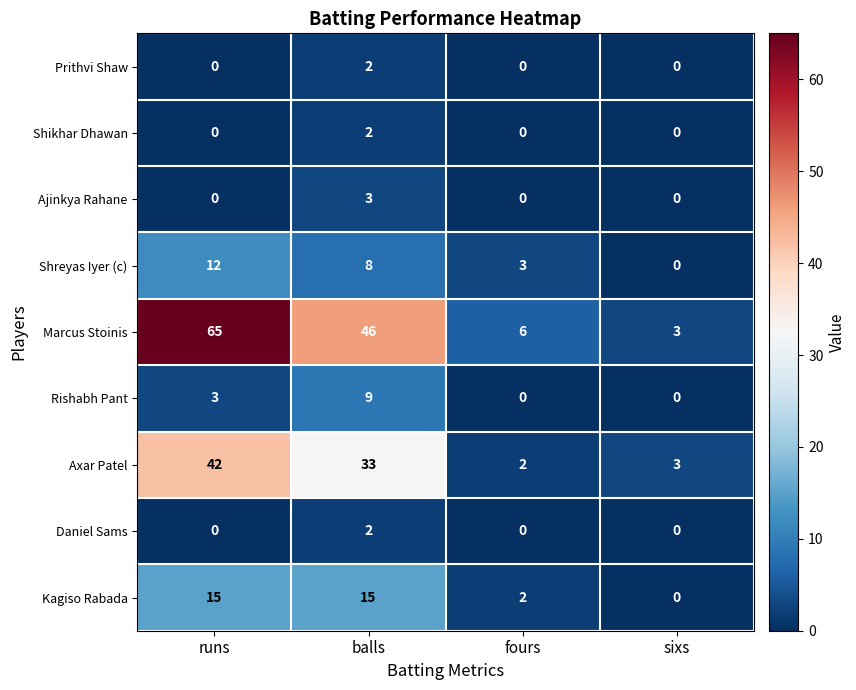

The Ajinkya Rahane series shows 1 at balls. True or false?

False